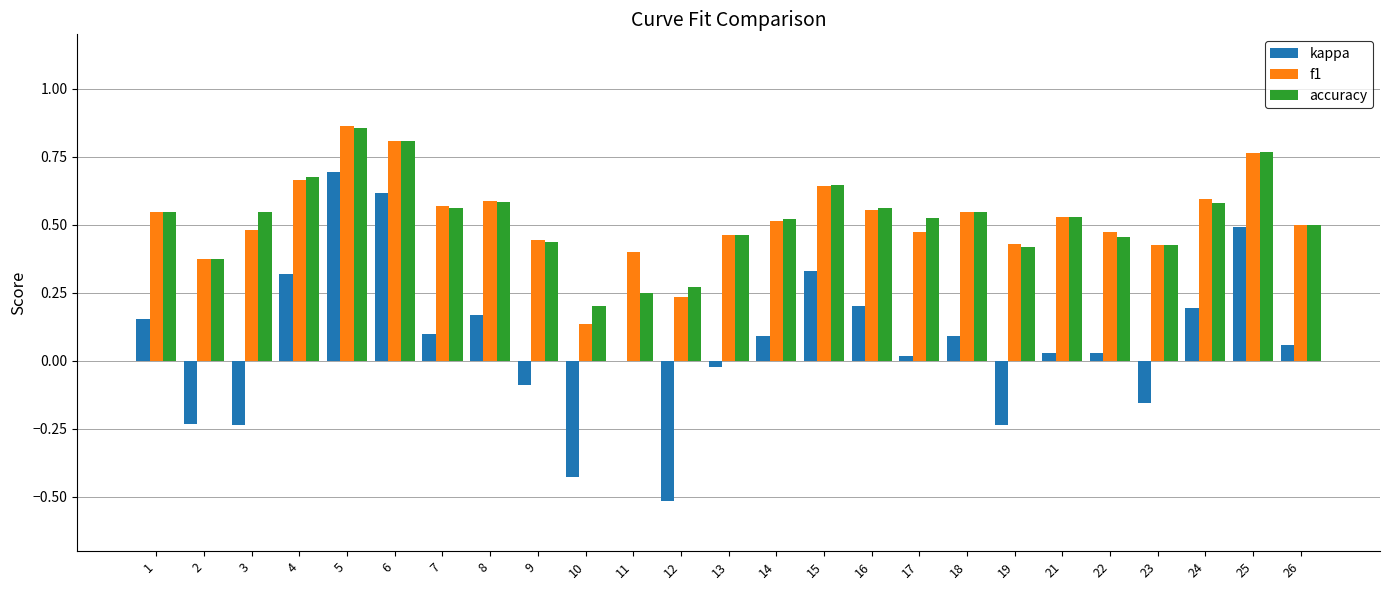

Count the f1 values in the range 0 to 1.

25